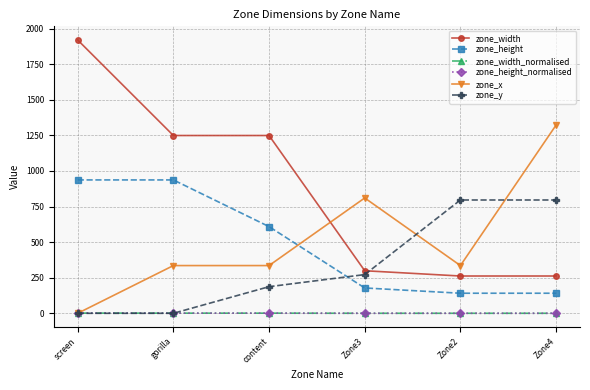

Is this an area chart (filled region under the line)?

No